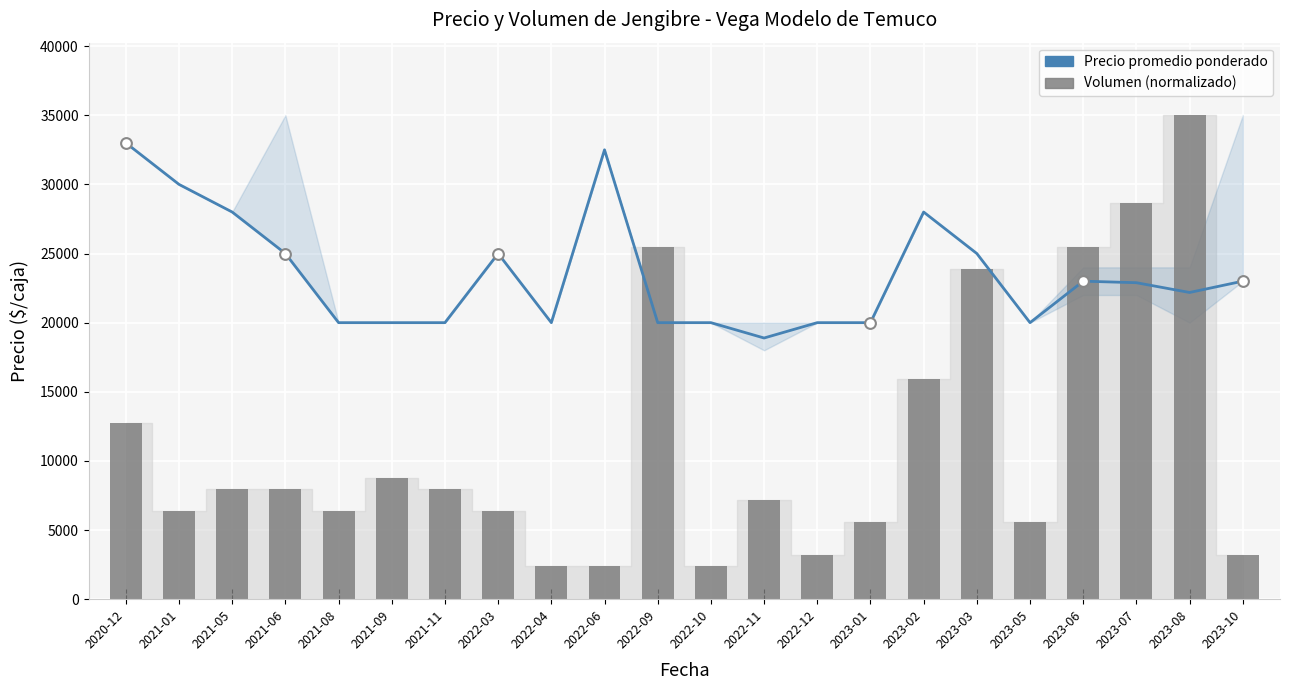

What is the total value across all series at 2021-09?

28750.0